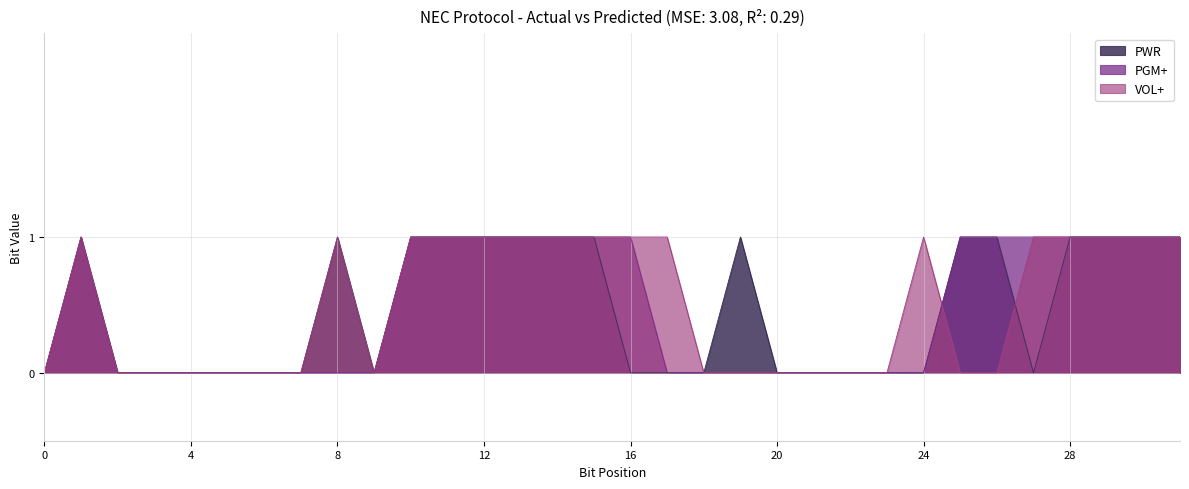

At which category is the sum across all series the highest?

1